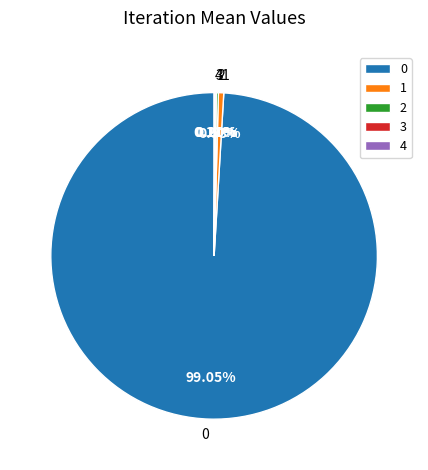

Is there any slice that represents more than half of the pie?

Yes